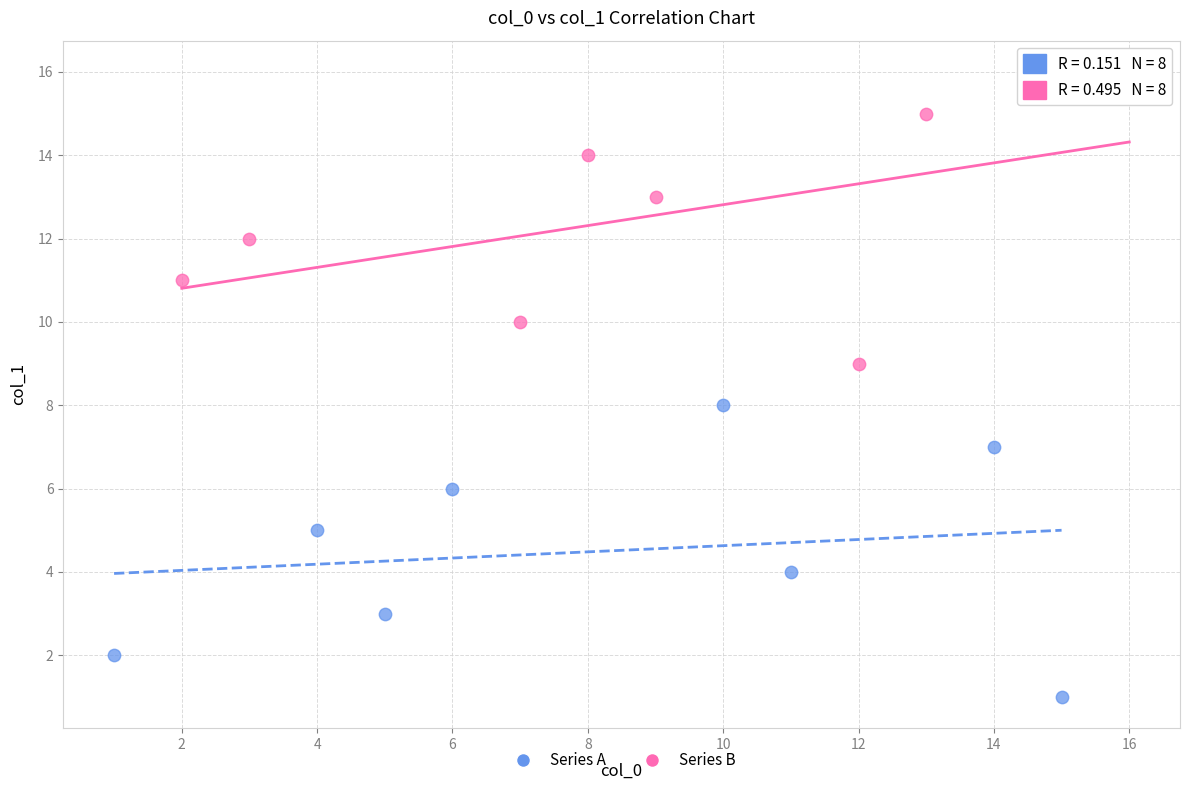

Which series contains the highest Y value?

Series B